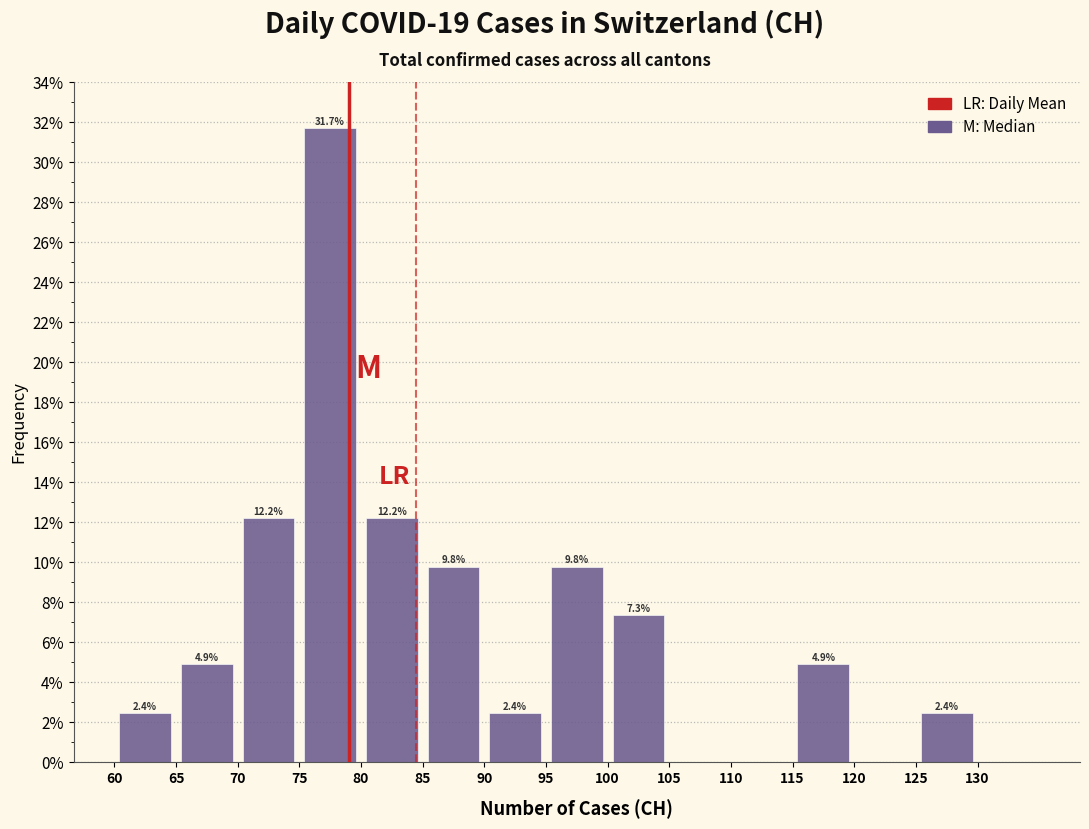

Which range on the x-axis has the tallest bar?

75 to 80